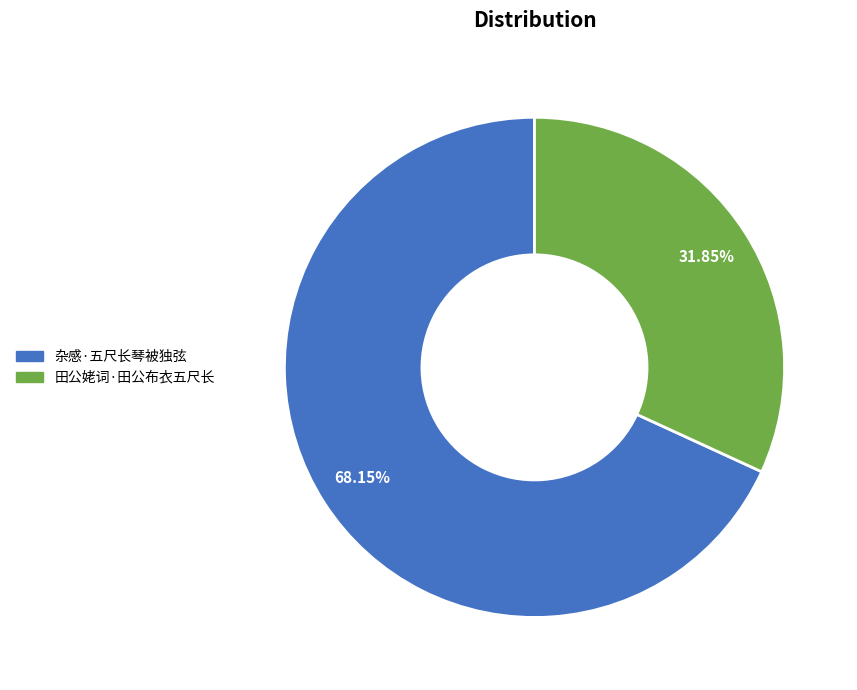

What is the smallest slice in the pie chart?

田公姥词·田公布衣五尺长